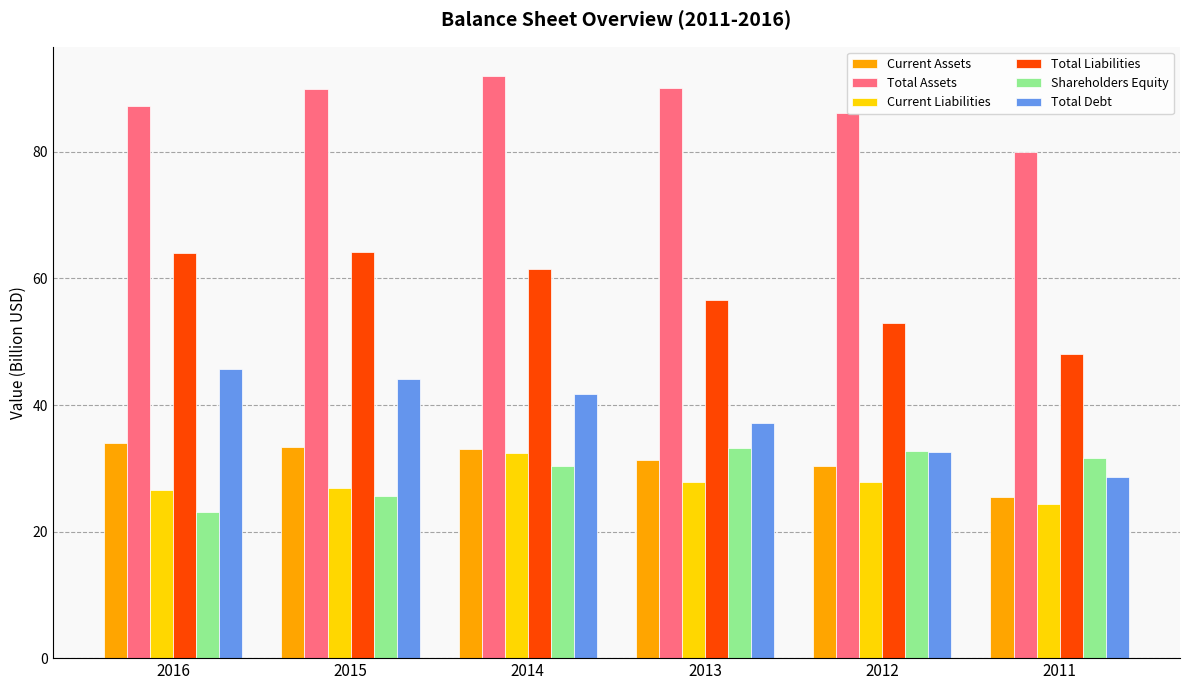

The value of Shareholders Equity at 2013 is 33.2. True or false?

True